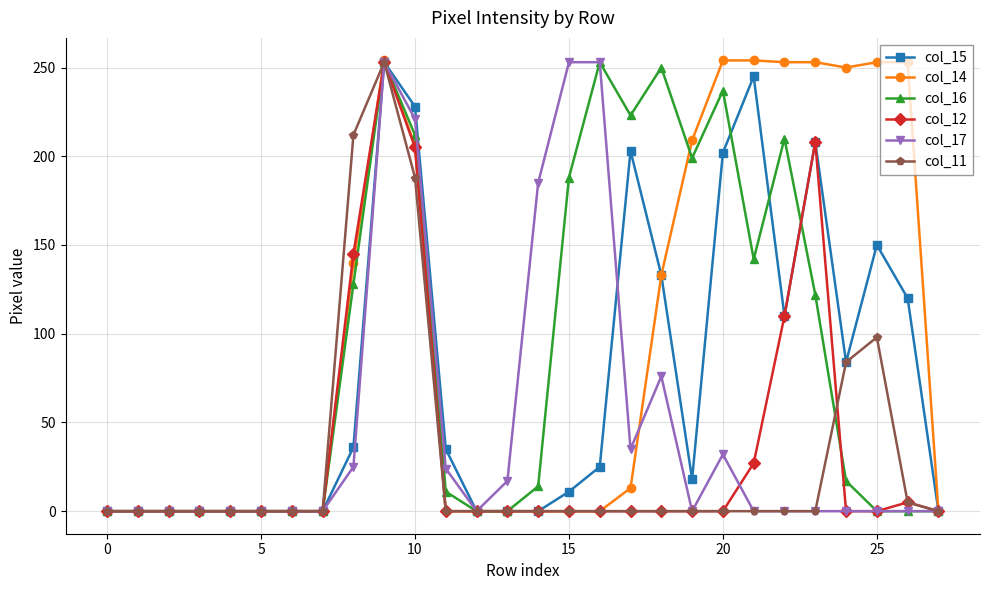

Which series has the widest spread of values?

col_14